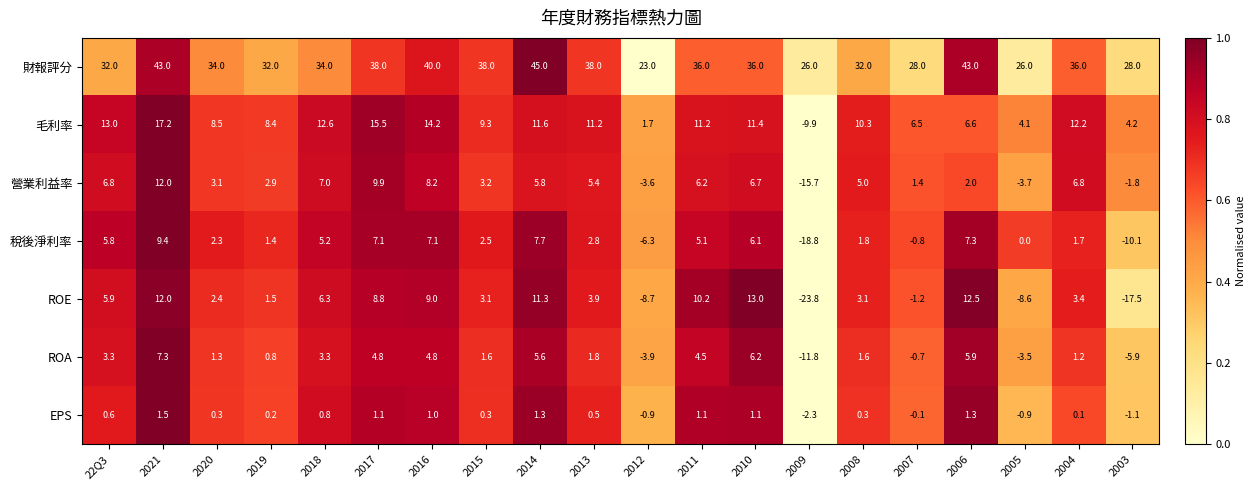

What is the maximum value shown in the chart?

45.0